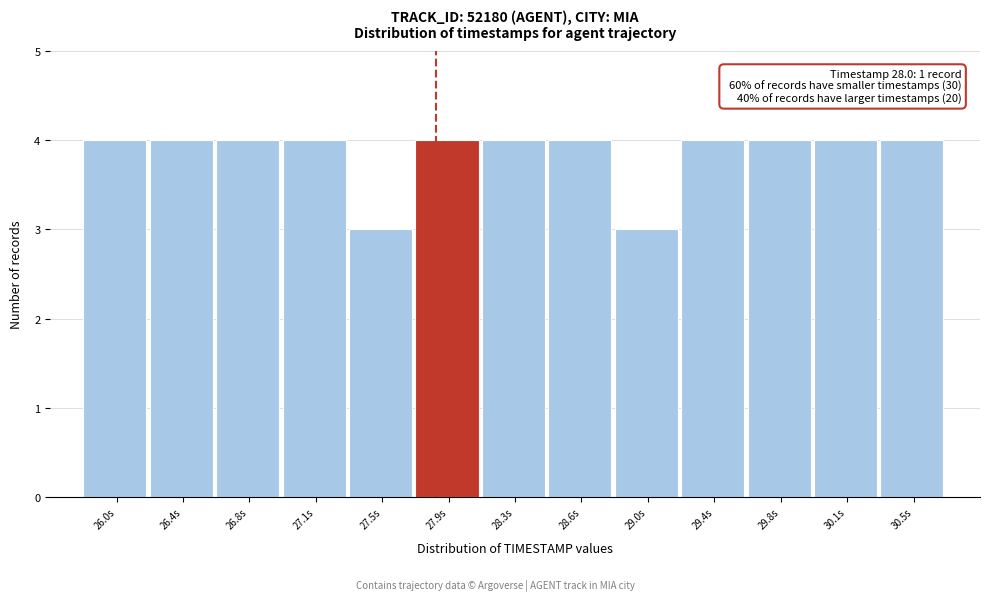

Reading left to right, list all the values displayed in this chart.

4	4	4	4	3	4	4	4	3	4	4	4	4